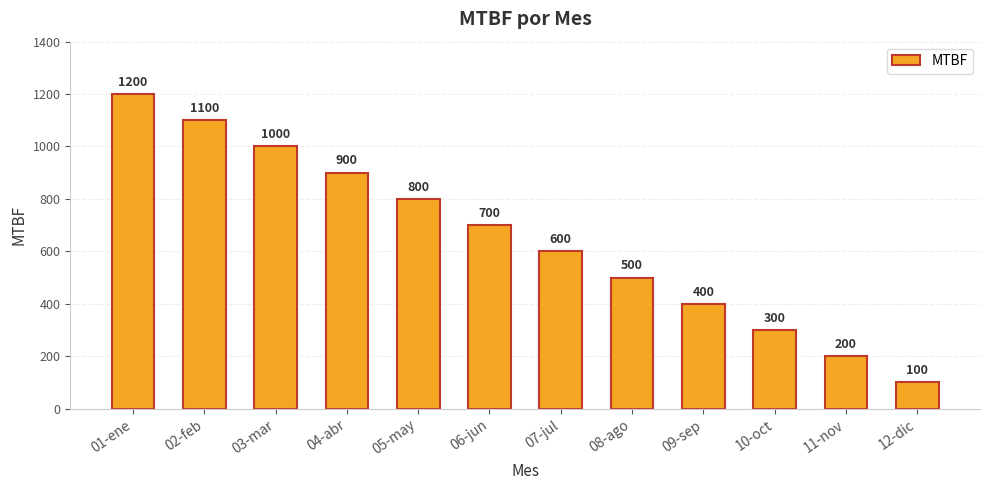

Reading left to right, what are all the values shown in this chart?

1200	1100	1000	900	800	700	600	500	400	300	200	100